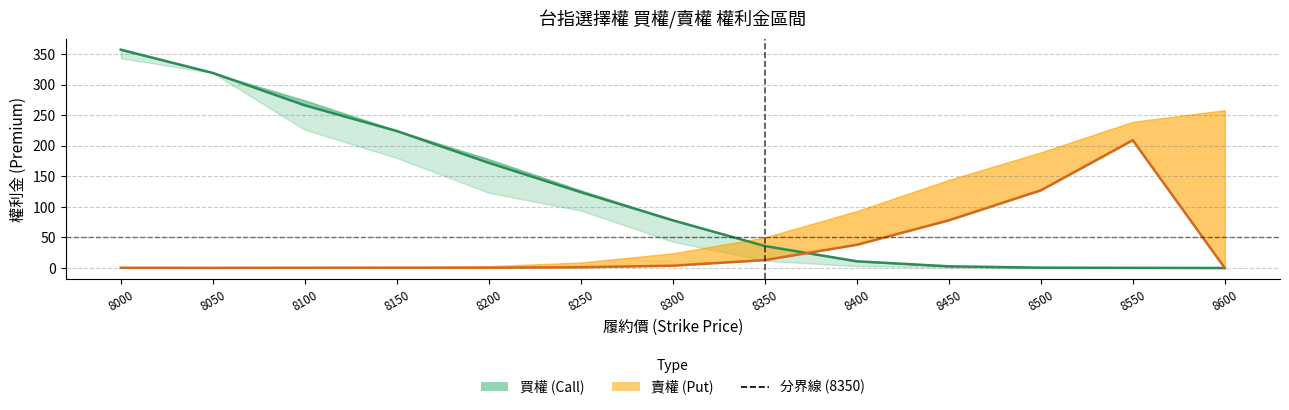

In 賣權(Put)收盤, how many points are lower than both neighbors (excluding endpoints)?

2